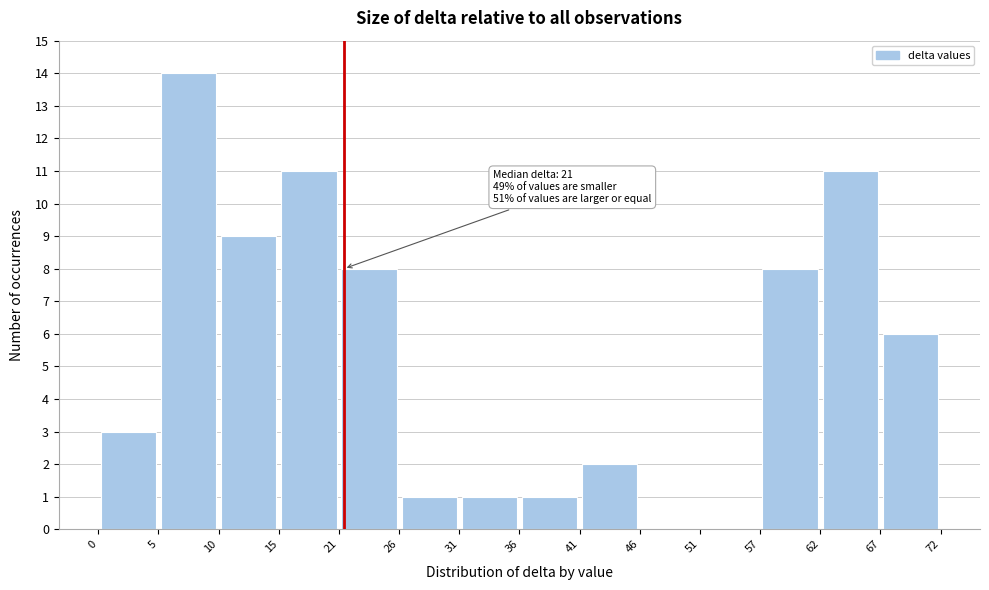

Which range on the x-axis has the tallest bar?

5 to 10